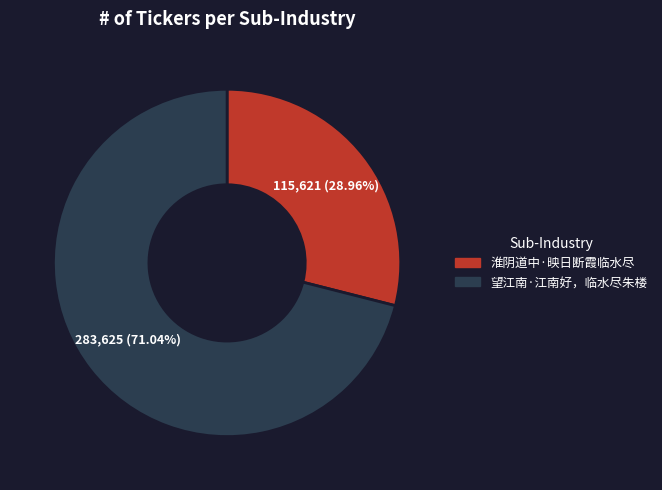

What is the ratio of the value at 望江南·江南好，临水尽朱楼 to the value at 淮阴道中·映日断霞临水尽?

2.5